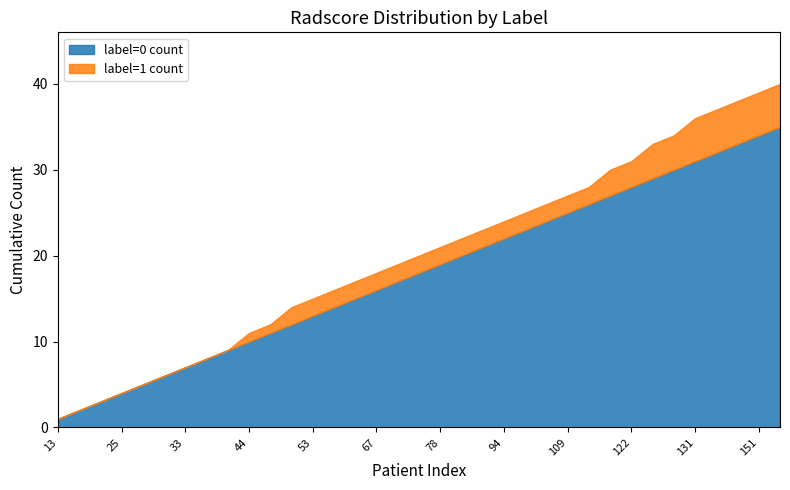

Between 0 and 23, which series saw the biggest shift?

label=0 (count cumulative)